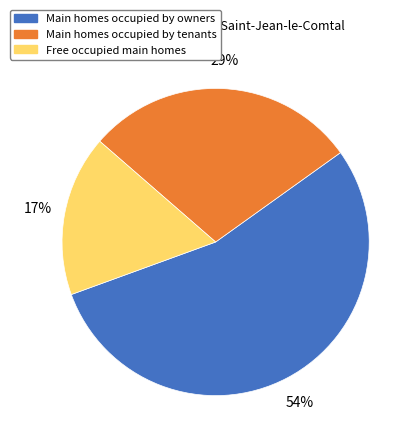

Rank the categories by value from lowest to highest.

Free occupied main homes, Main homes occupied by tenants, Main homes occupied by owners